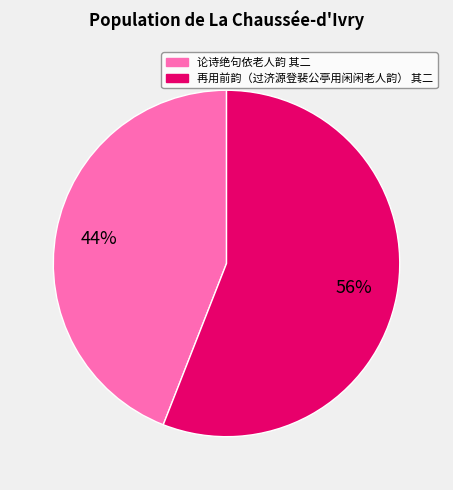

Which slice is the smallest?

论诗绝句依老人韵 其二